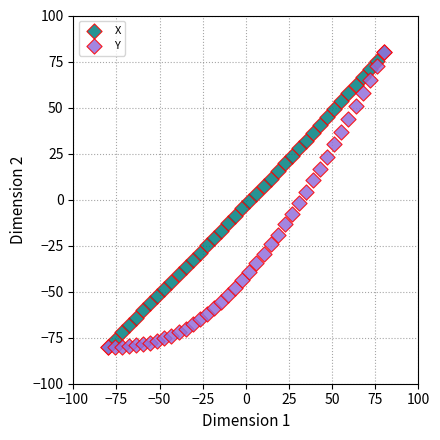

What are all the series names shown in the legend?

X, Y